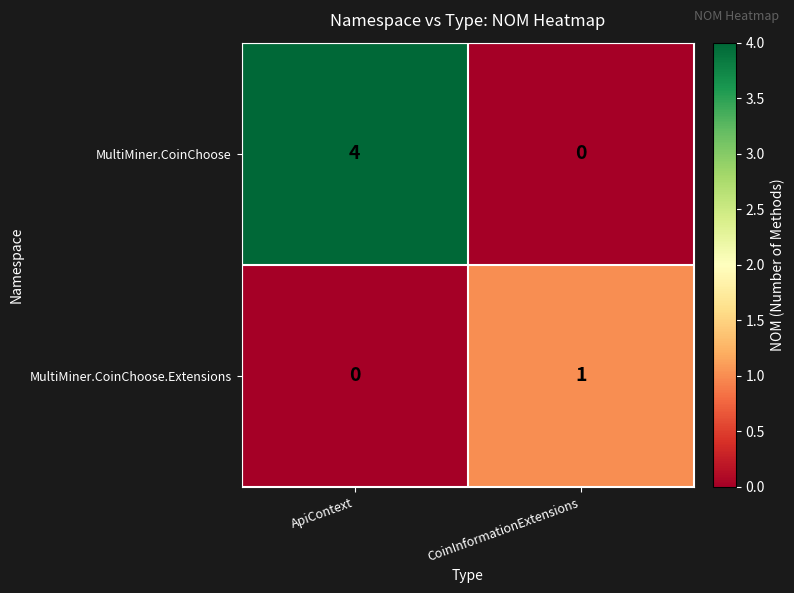

How many distinct data groups are displayed?

2